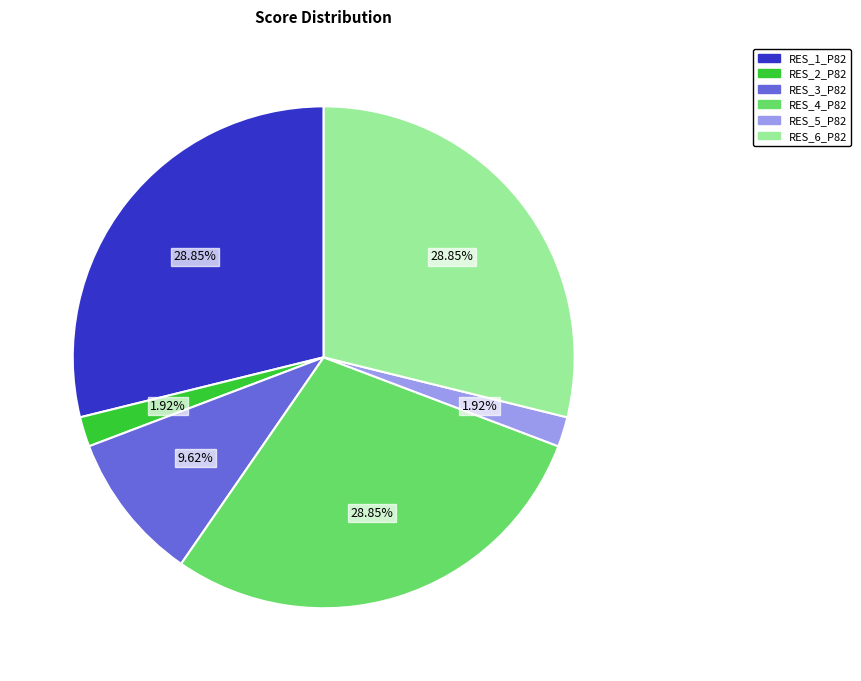

Does RES_2_P82 account for over 50% of the chart?

No